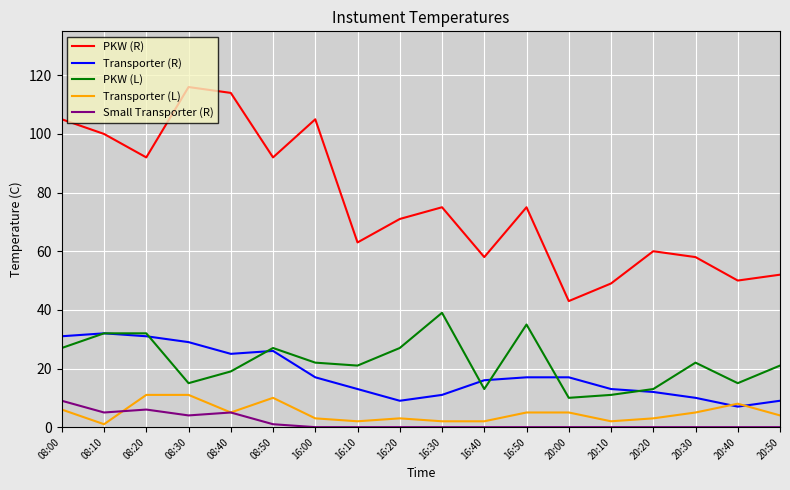

What position from the right is 20:00?

6